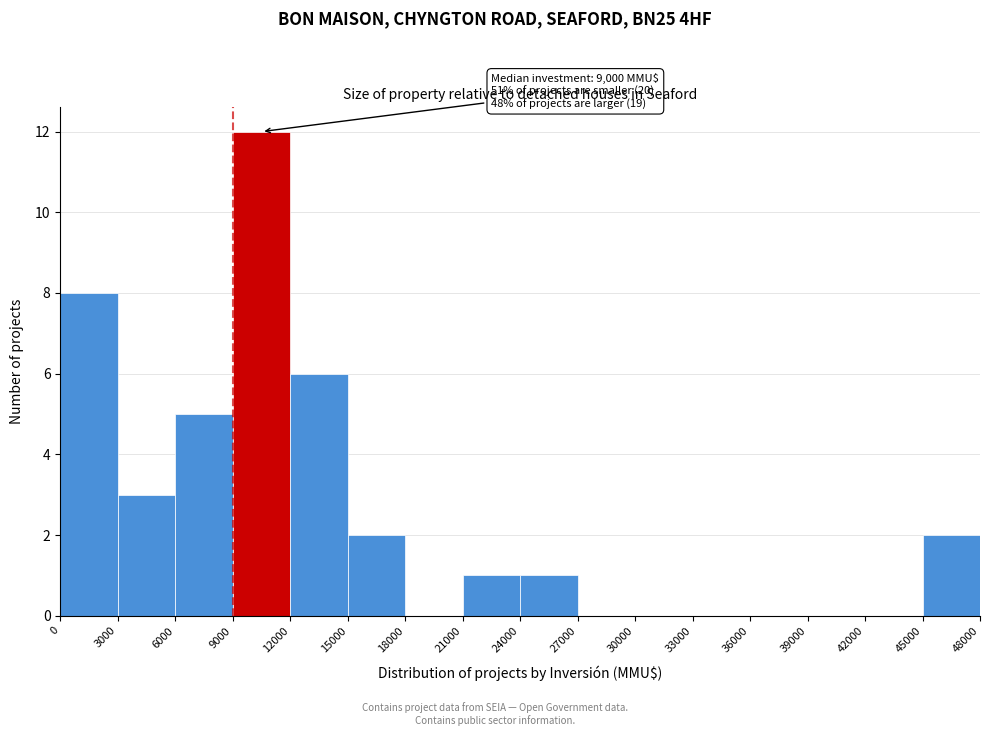

Over which range of the x-axis is the bar tallest?

9000 to 12000